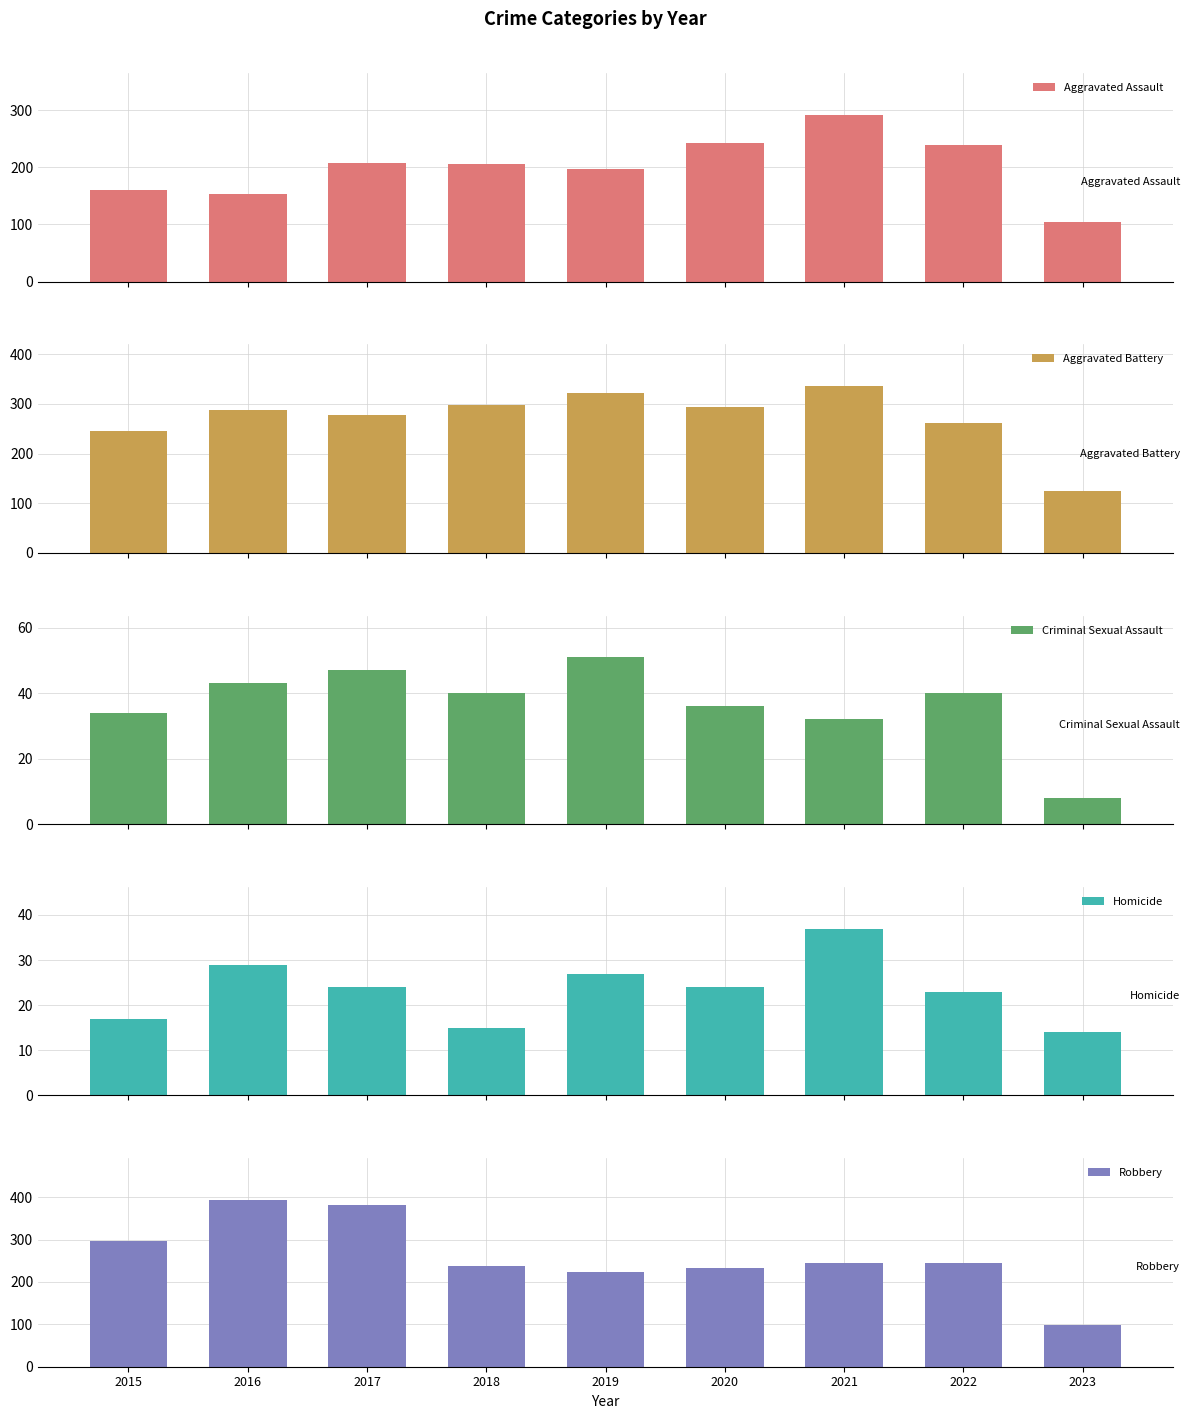

Count the number of data series in this chart.

5